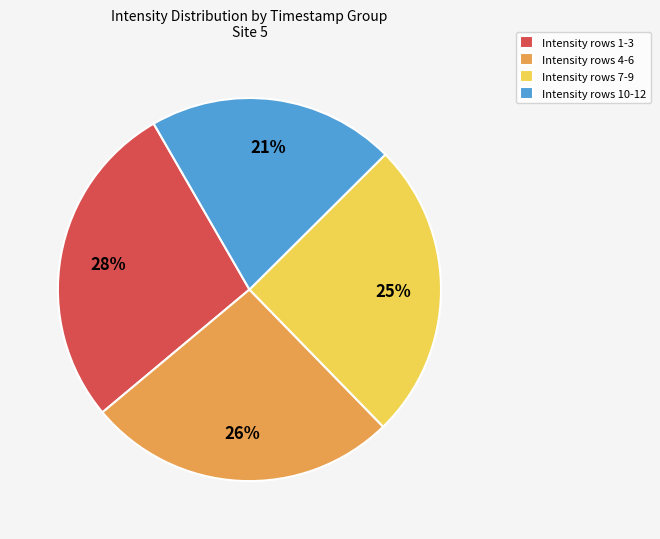

What percentage is the Intensity rows 4-6 slice, to the nearest percent?

26%